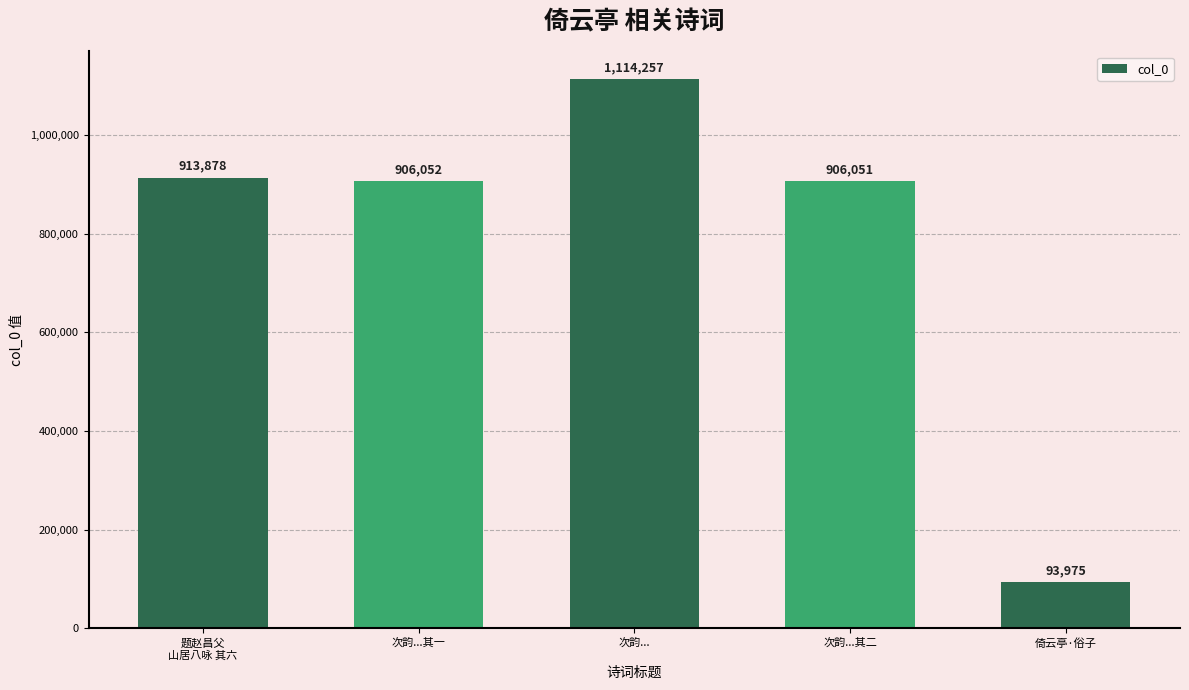

What is the change in value from 次韵...其一 to 次韵...?

+208205